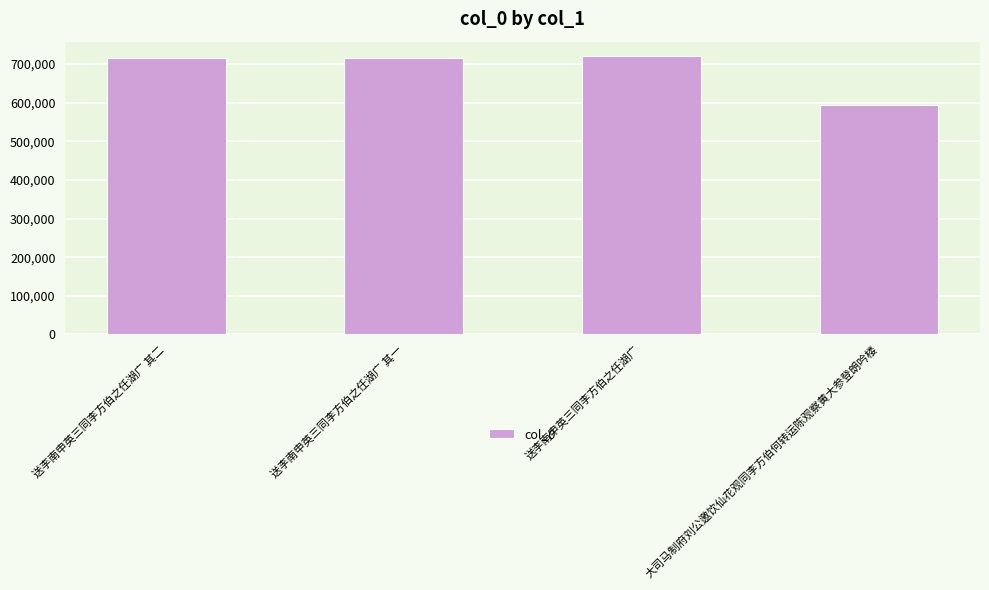

What is the maximum value shown in the chart?

721977